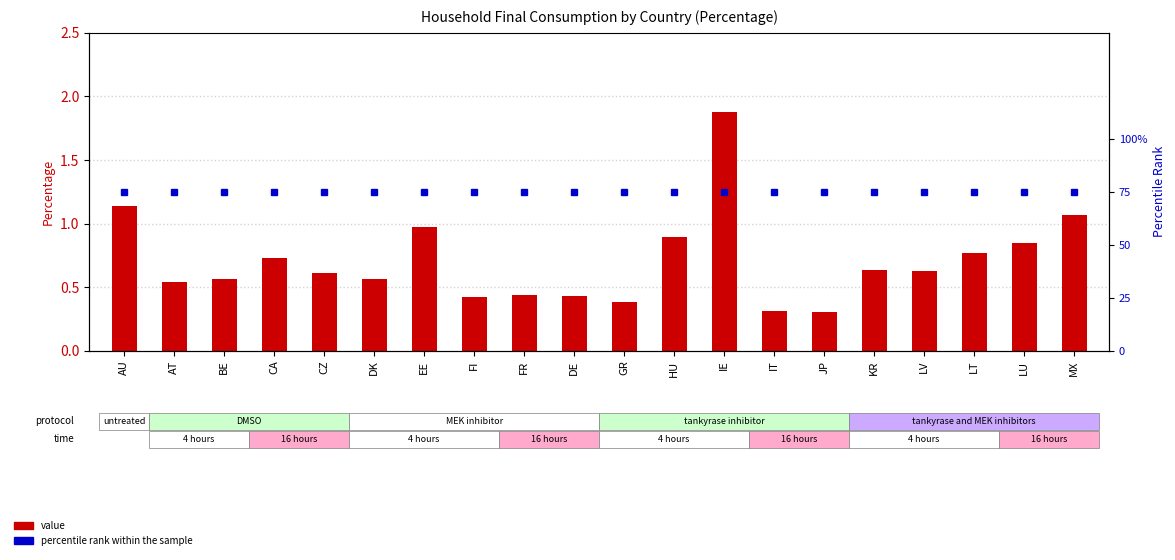

Is it true that percentile rank within the sample equals 0.2 at IT?

False